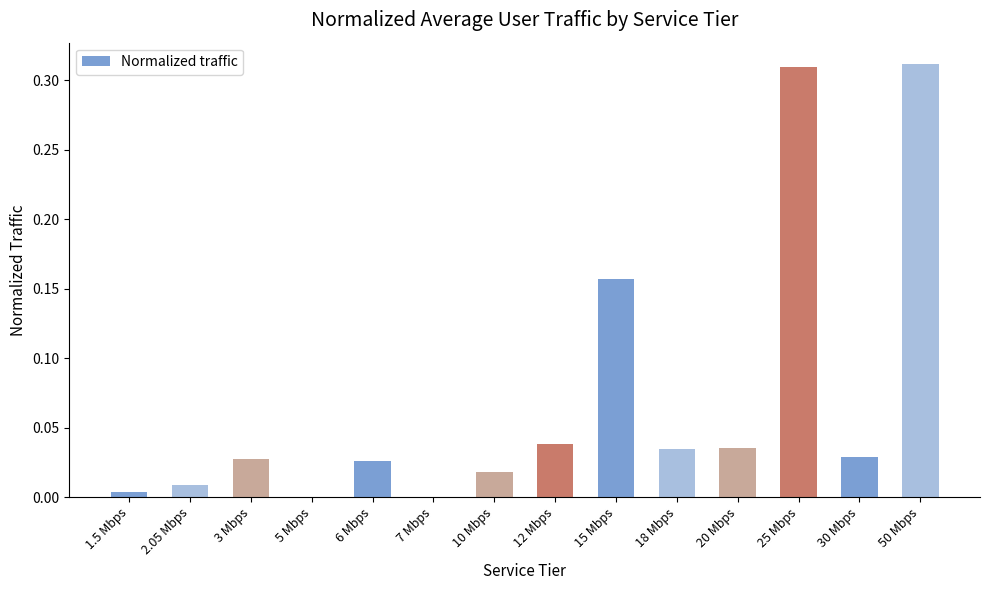

What is the sum of all values?

1.0